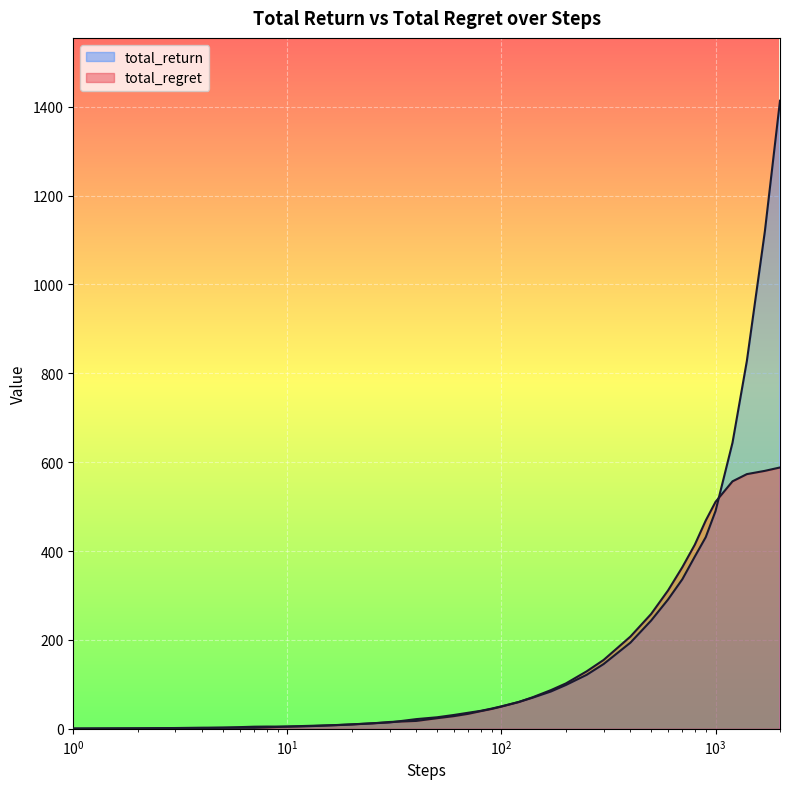

The total_regret series shows 24.5 at 40. True or false?

False